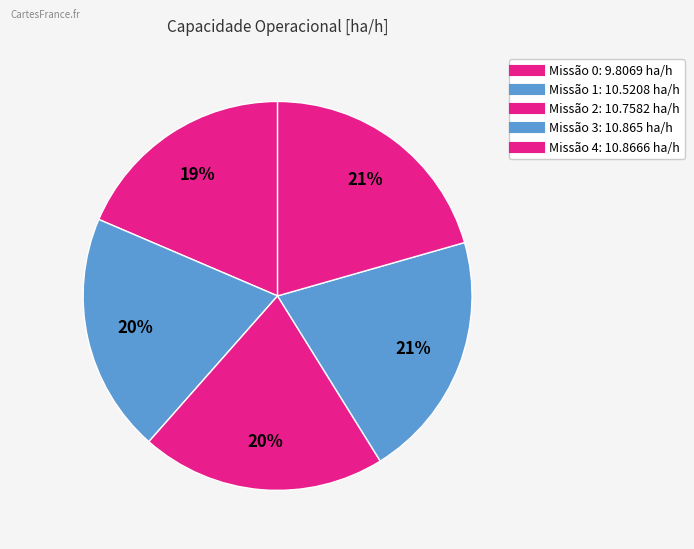

How many slices are in this pie chart?

5